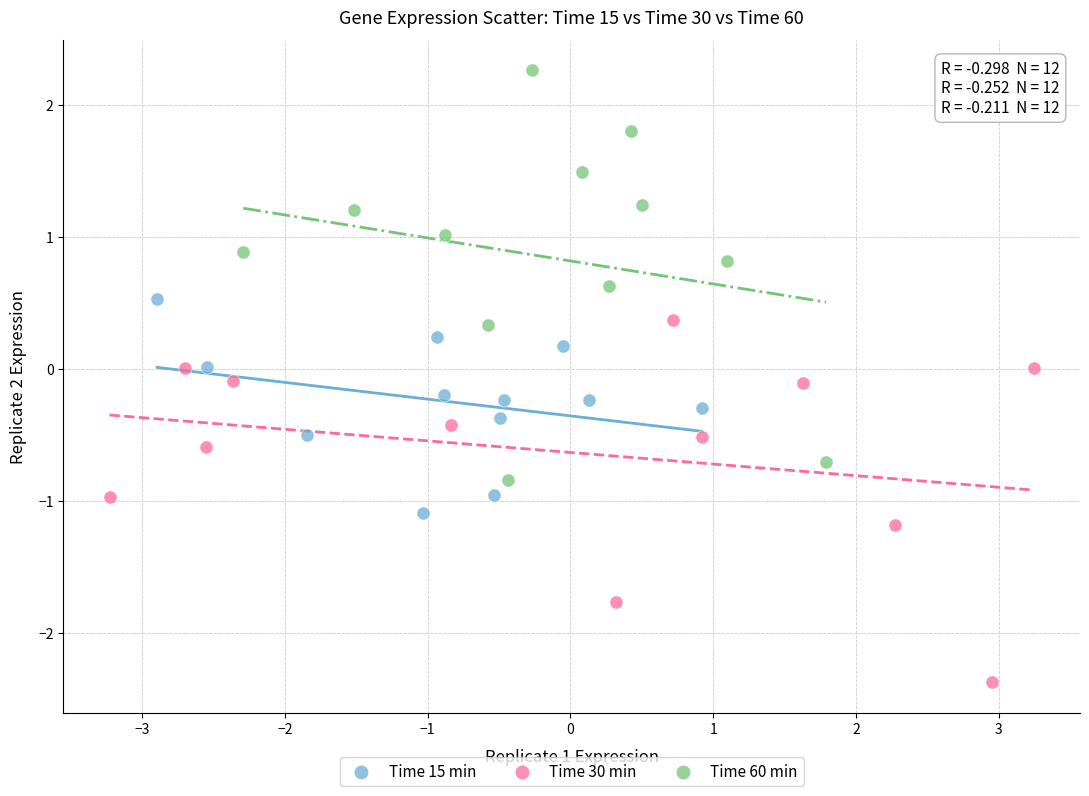

Which series reaches the maximum Y coordinate?

Time 60 min